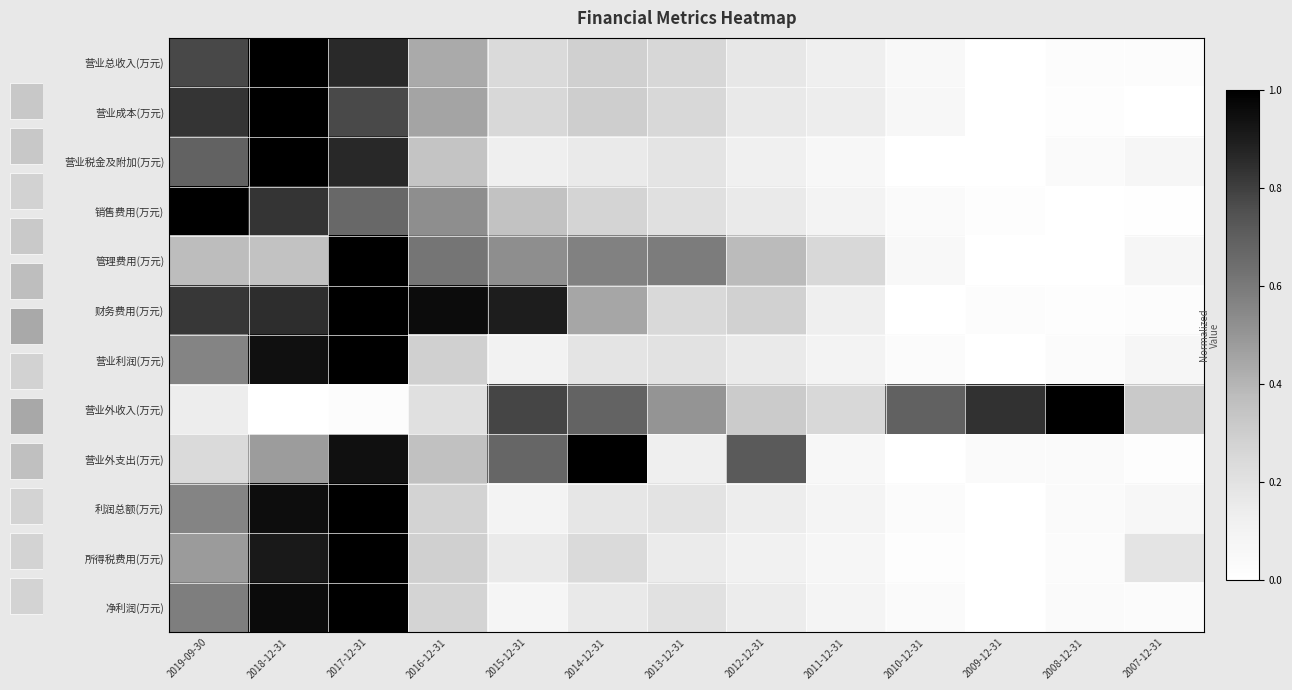

List the labels in order of 销售费用(万元) value, smallest first.

2008-12-31, 2007-12-31, 2009-12-31, 2010-12-31, 2011-12-31, 2012-12-31, 2013-12-31, 2014-12-31, 2015-12-31, 2016-12-31, 2017-12-31, 2018-12-31, 2019-09-30